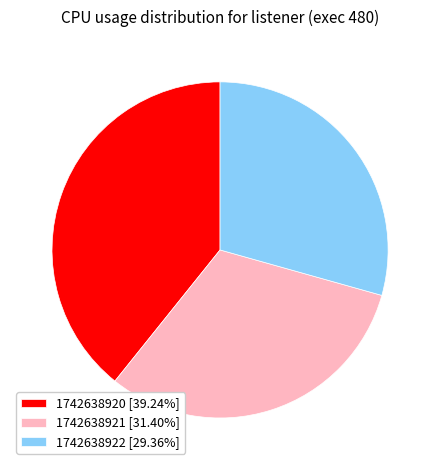

Is there a majority slice in this chart?

No